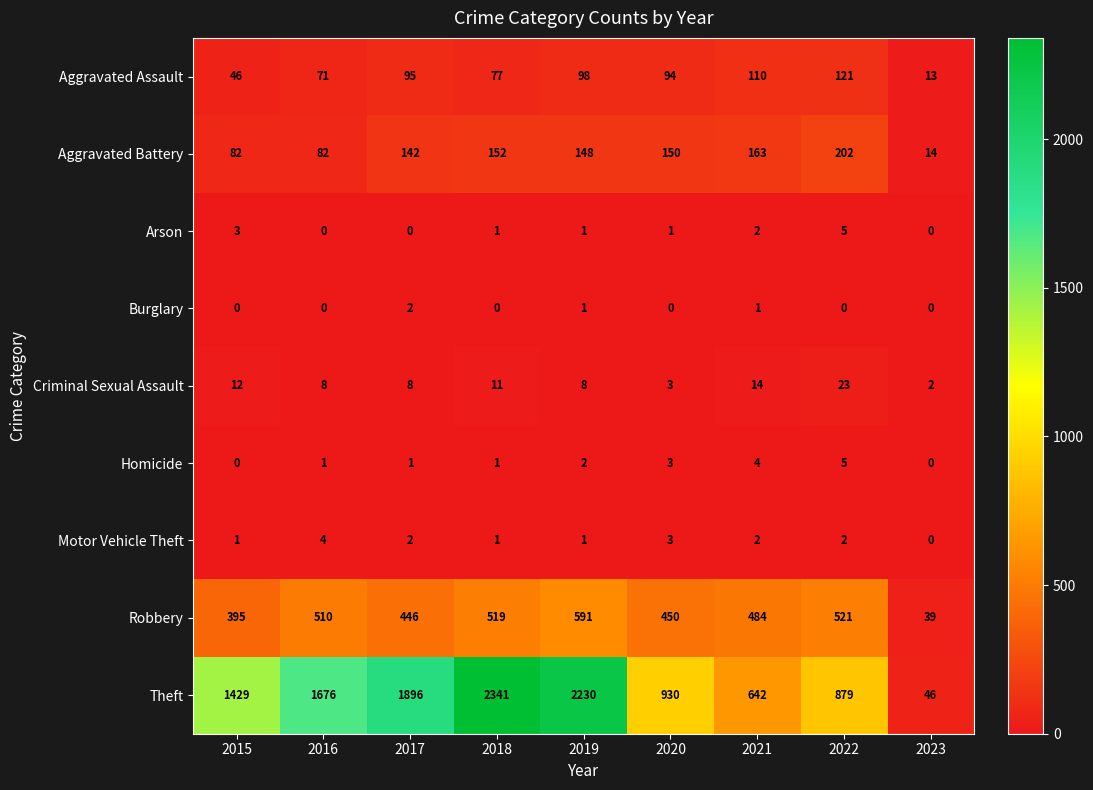

At which label does Motor Vehicle Theft reach its minimum?

2023